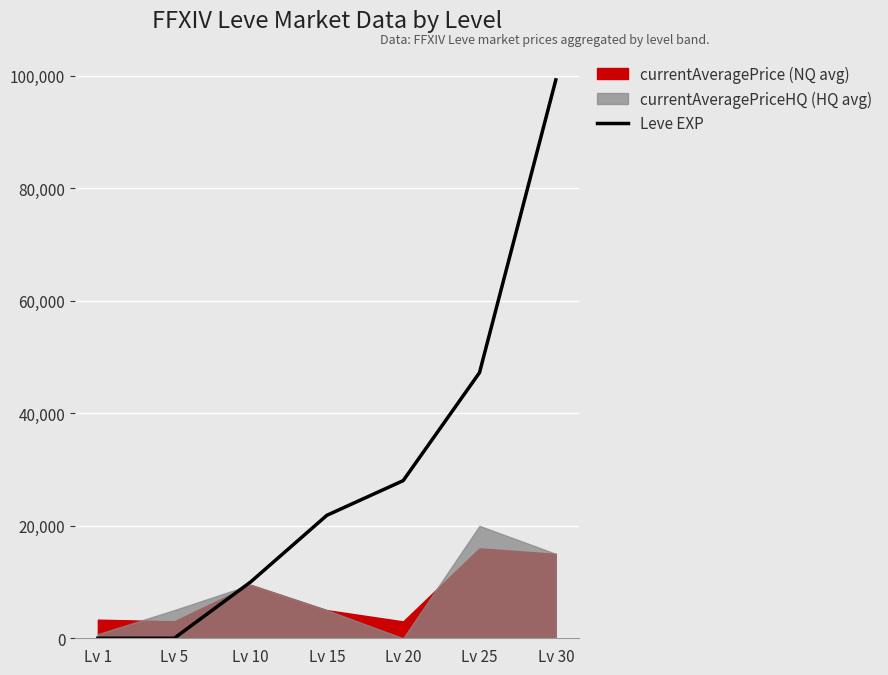

The value at Lv 1 is 0. True or false?

False